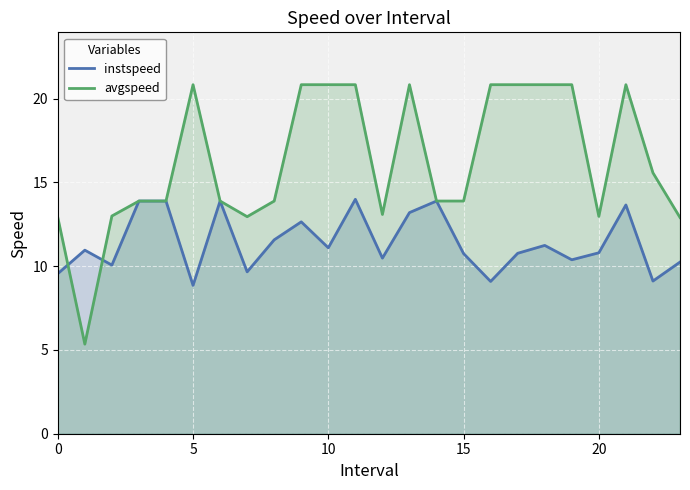

Does the chart display data point markers on the line(s)?

No